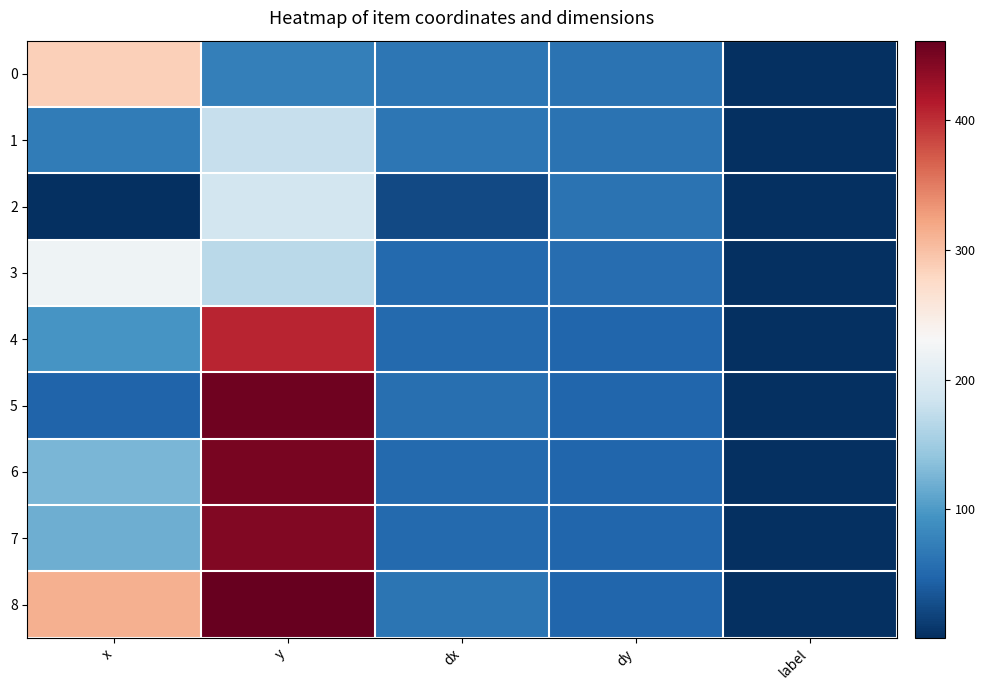

How many categories are shown in the chart?

5